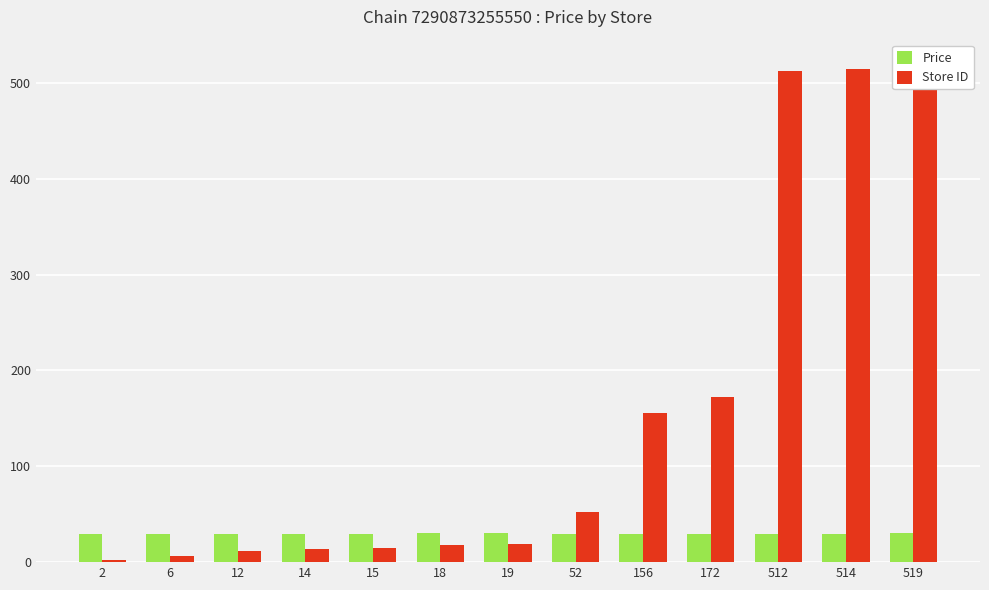

Which series has the largest total across all categories?

Store ID